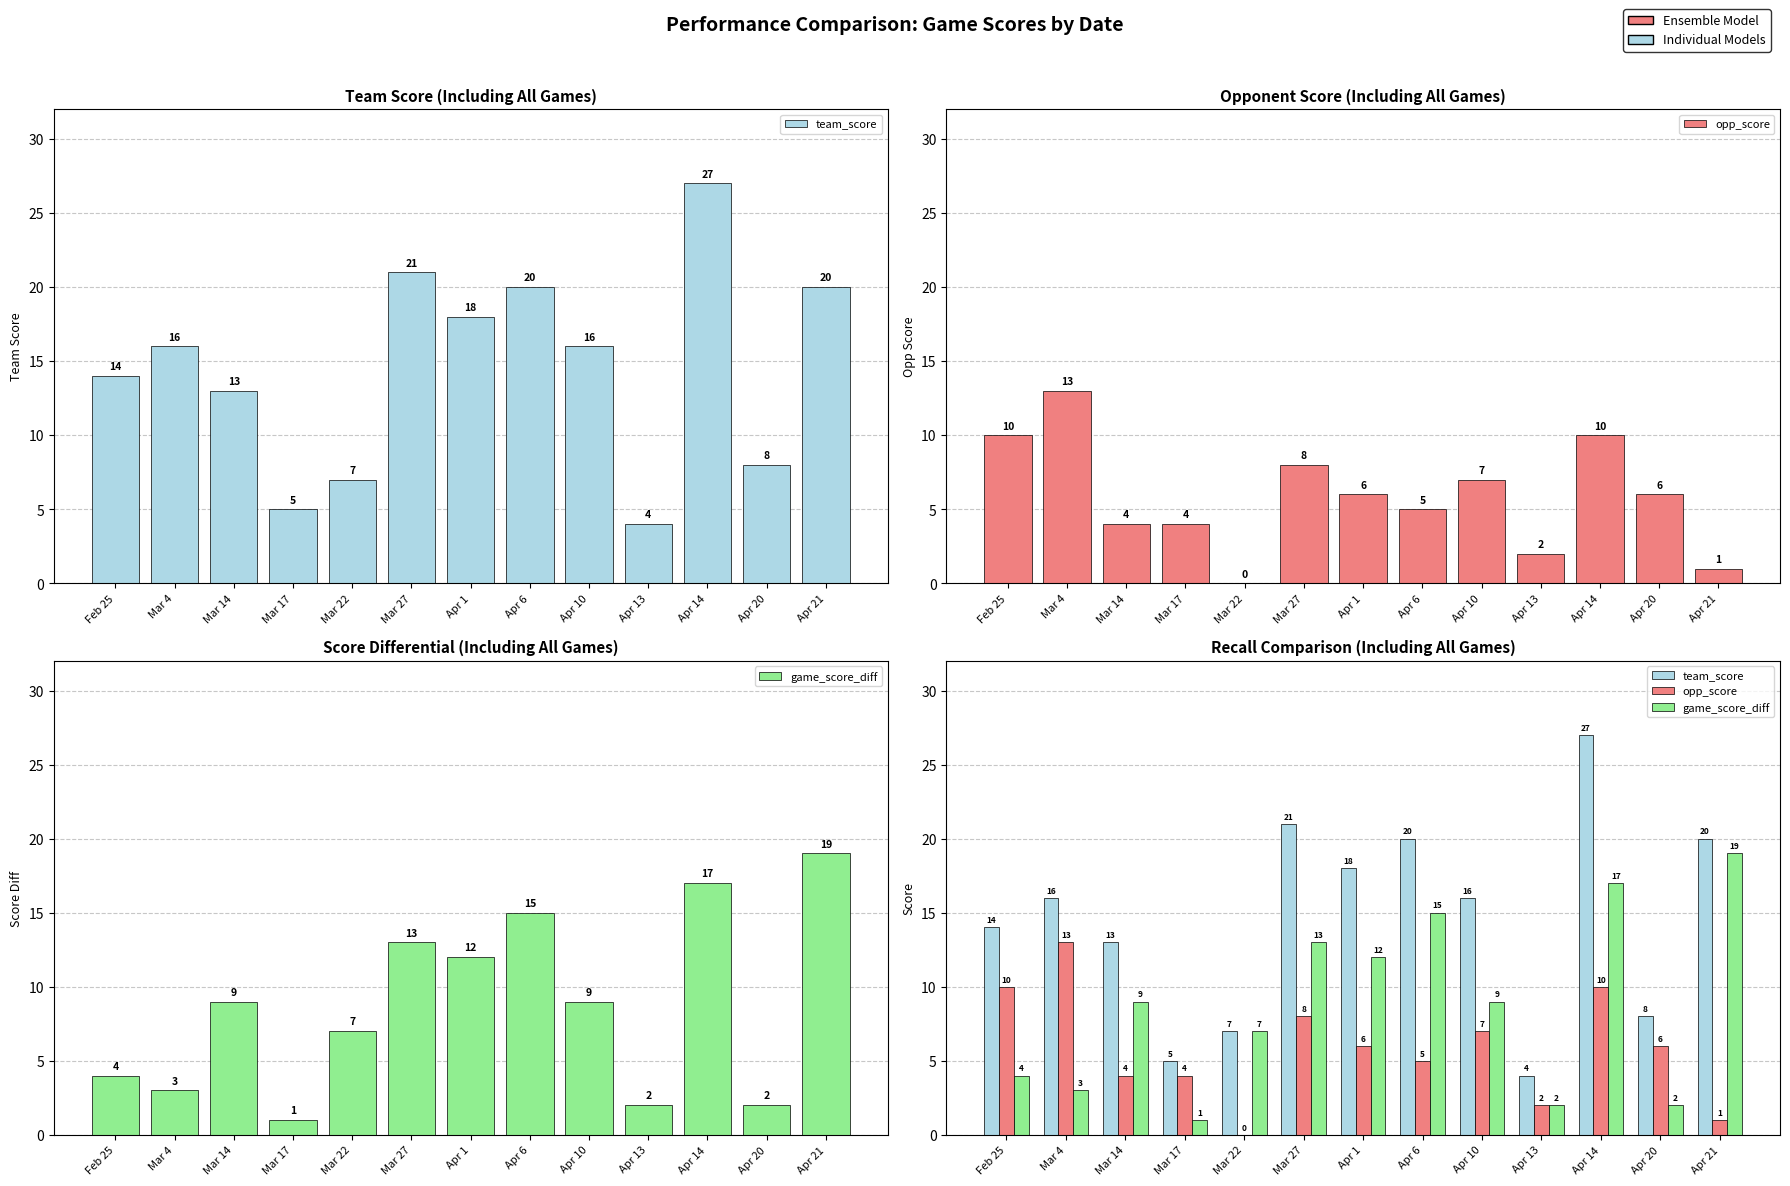

At which category is the sum across all series the highest?

Apr 14